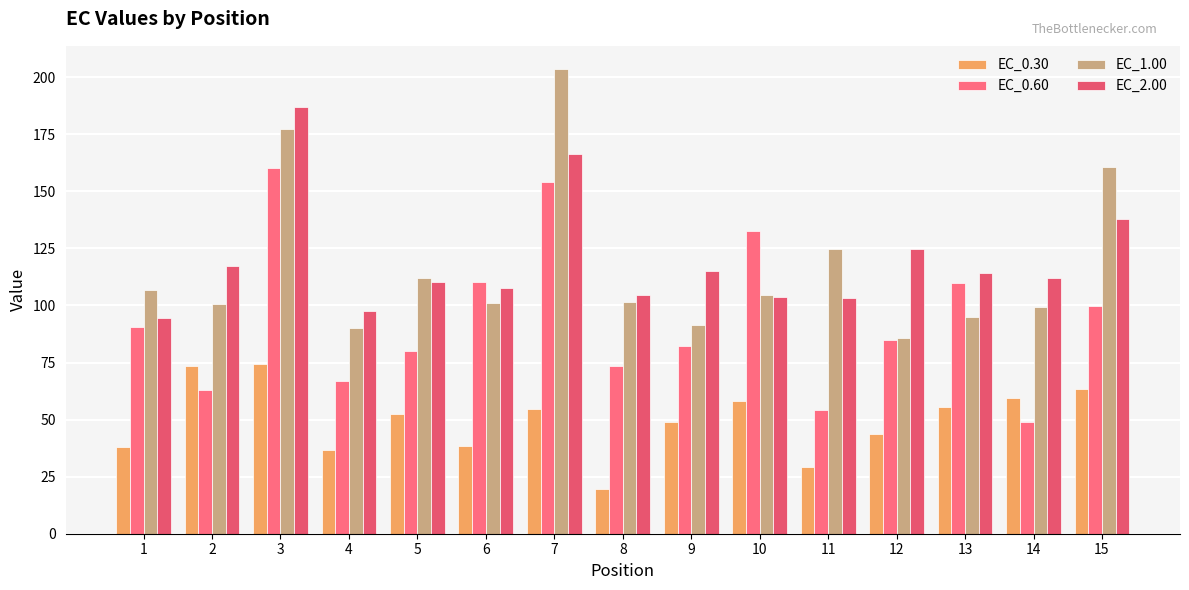

What is the difference between the highest and lowest values at 9?

66.2